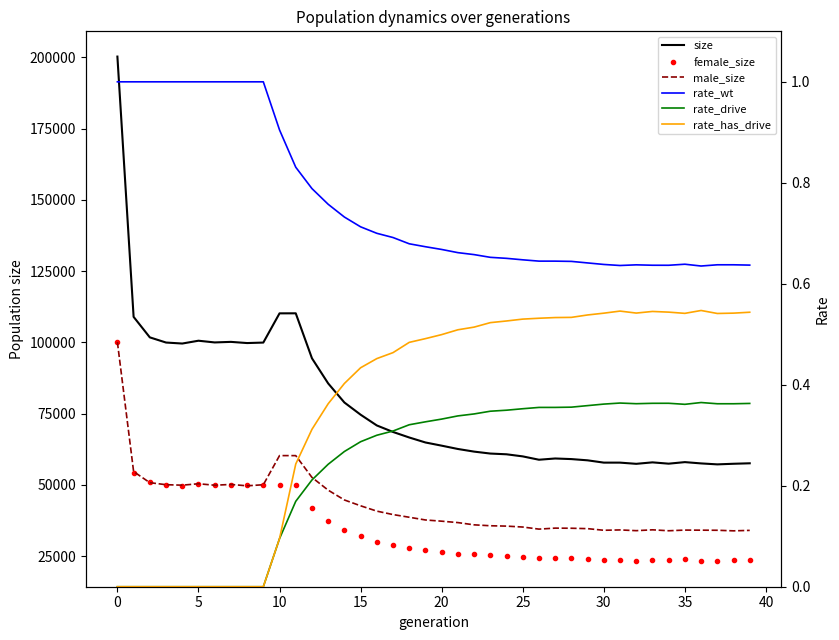

What is the label of the 24th point from the right?

16